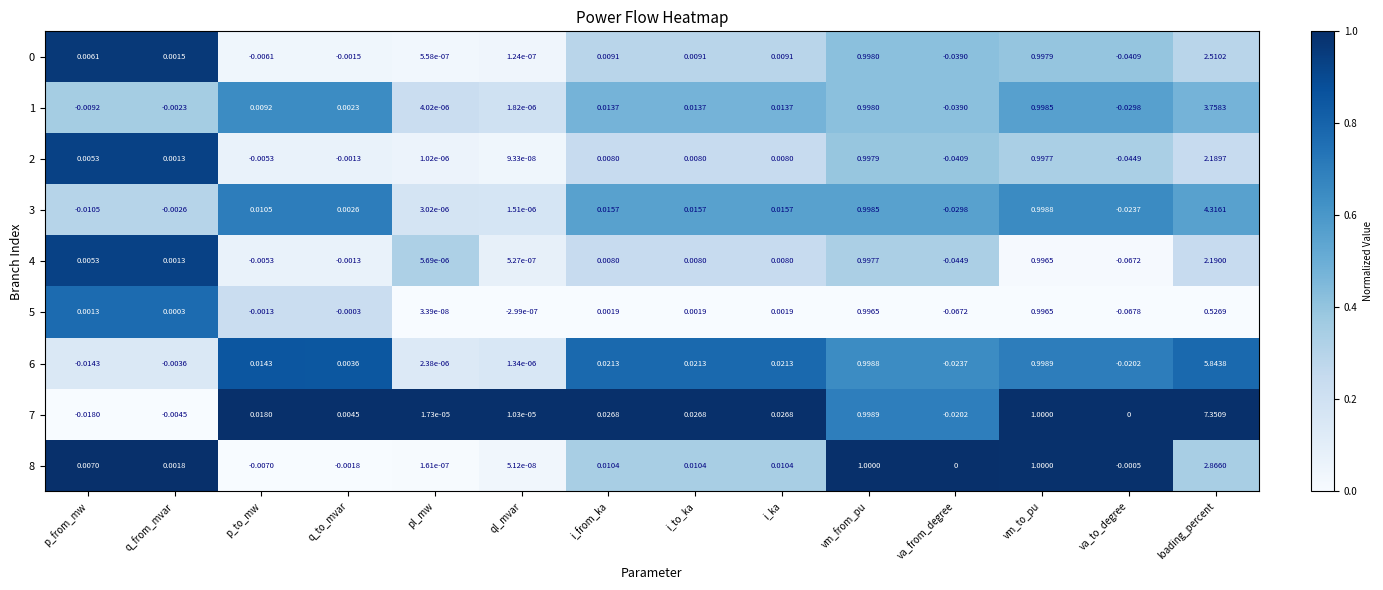

Where is 0 nearest to the value 1?

vm_from_pu